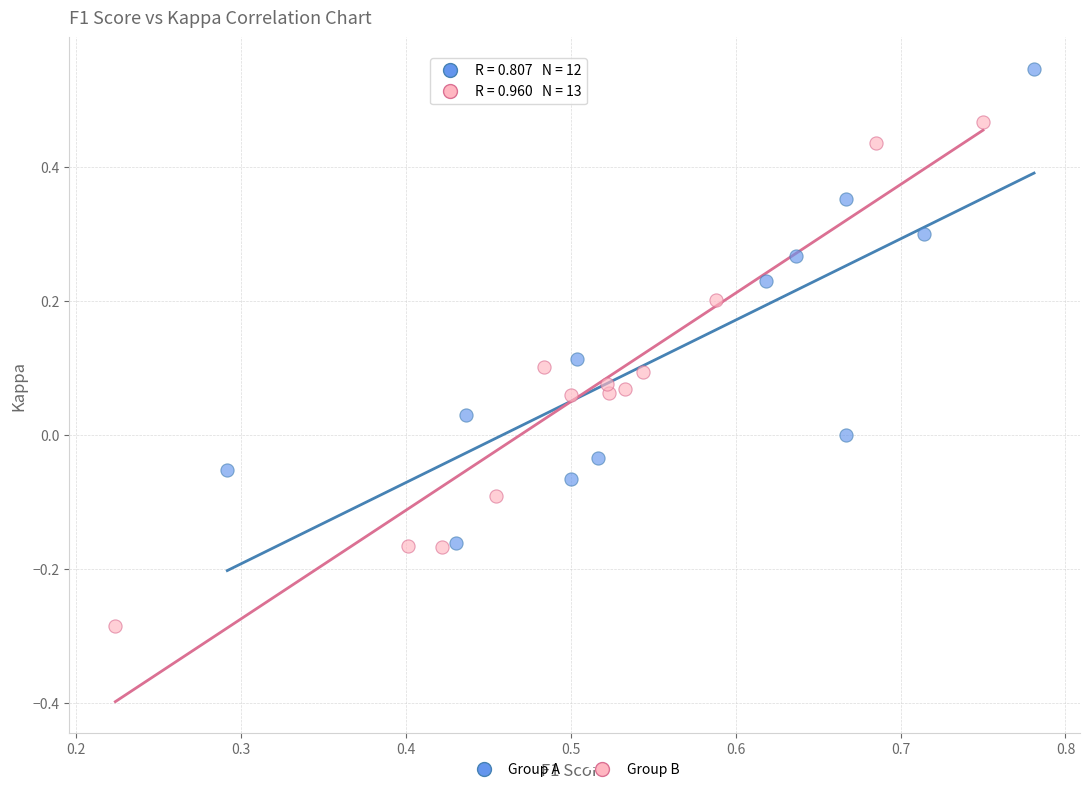

Which series has the largest Y range (max minus min)?

Group B